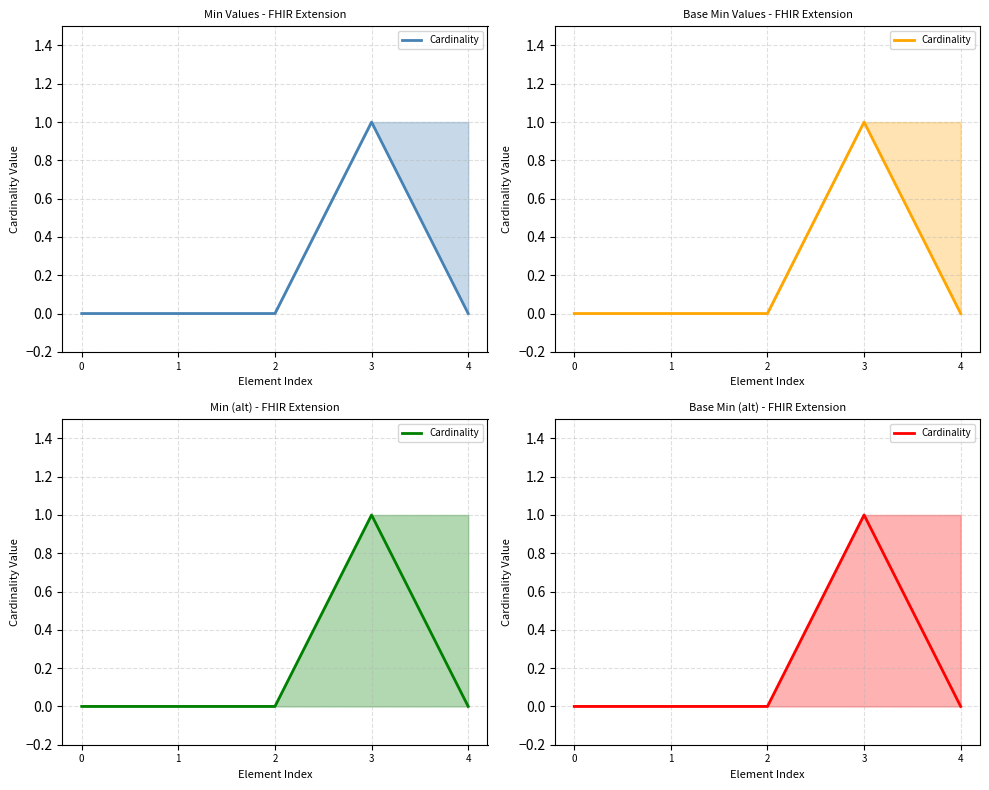

What is the maximum value shown in the chart?

1